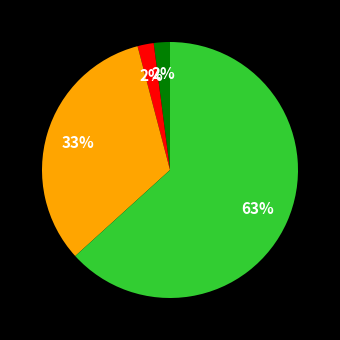

To the nearest percent, what is the difference between the largest and smallest slice percentages?

61%